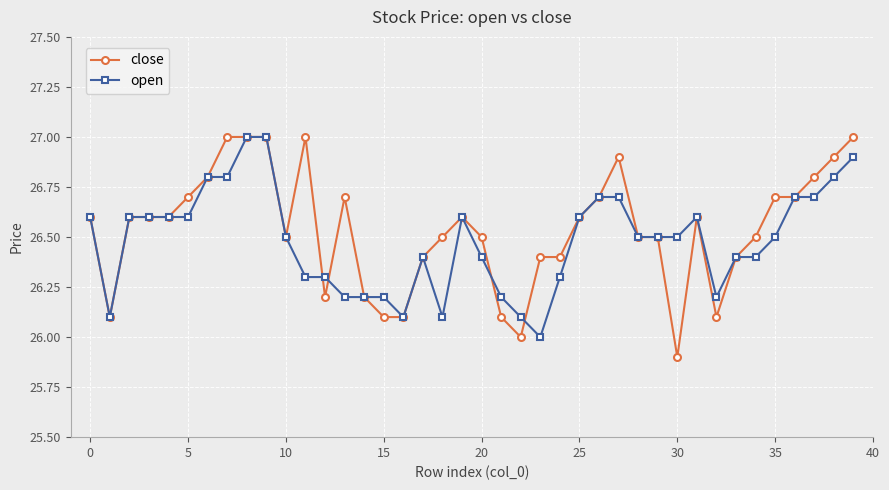

How many distinct data groups are displayed?

2